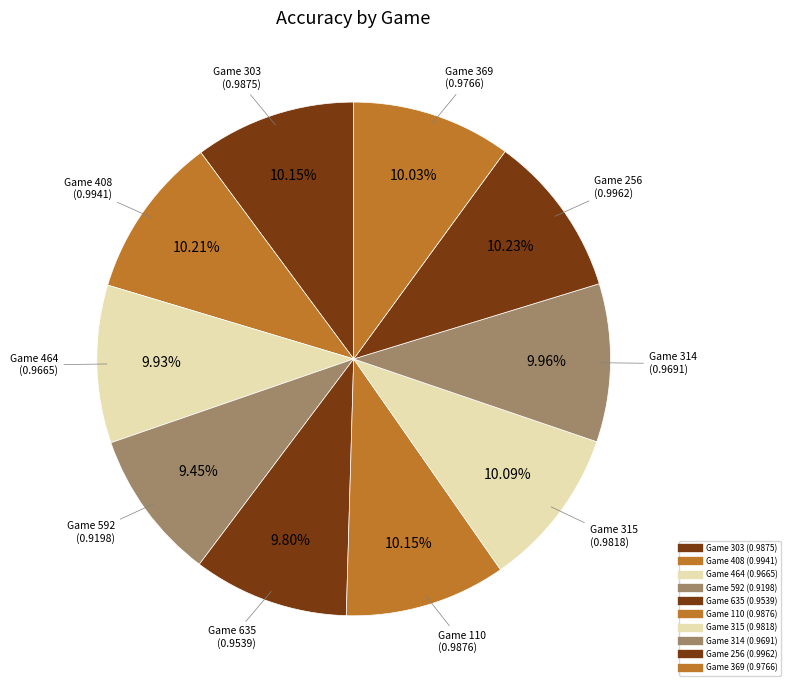

How many slices are in this pie chart?

10